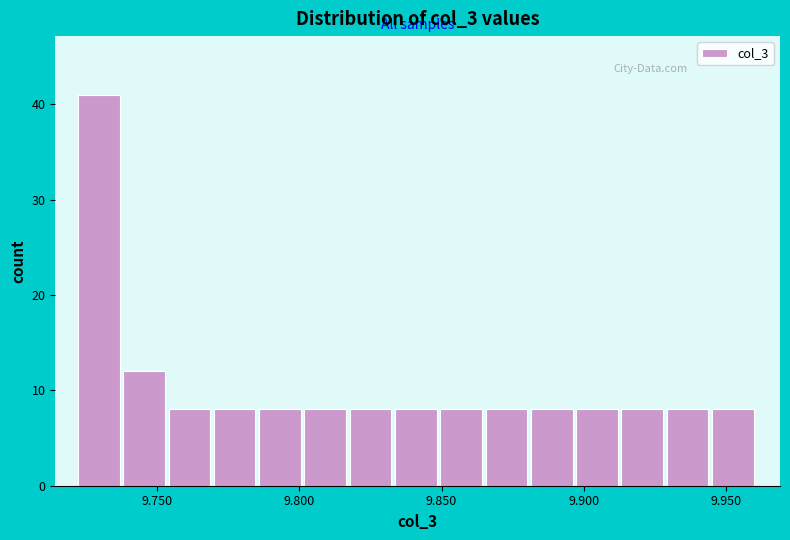

Around what value on the x-axis is the tallest bar? Give the approximate position of its centre, as read against the axis.

9.730